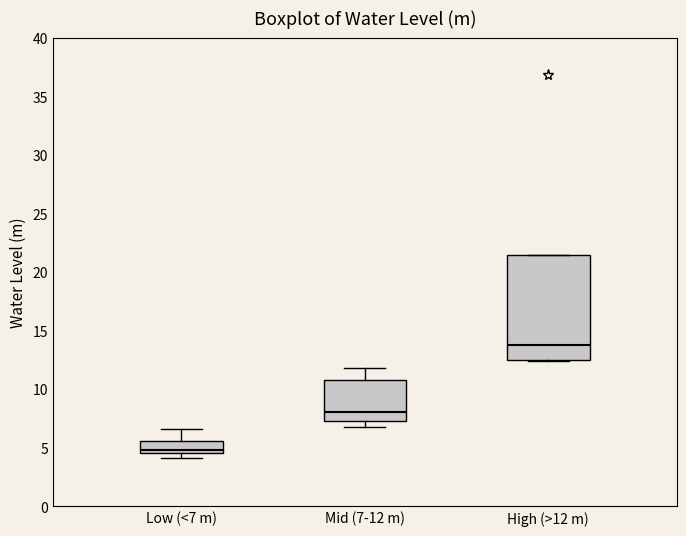

Reading left to right, transcribe this box plot: for each box, give where its median line is, the range the box spans, and where its two whiskers end, as read against the y-axis. The values are not printed on the chart, so give them approximately, as read against the axis.

Low (<7 m): median 5.0, box 4.5 to 5.5, whiskers 4.0 to 6.5
Mid (7-12 m): median 8.0, box 7.5 to 11.0, whiskers 7.0 to 12.0
High (>12 m): median 14.0, box 12.5 to 21.5, whiskers 12.5 to 21.5